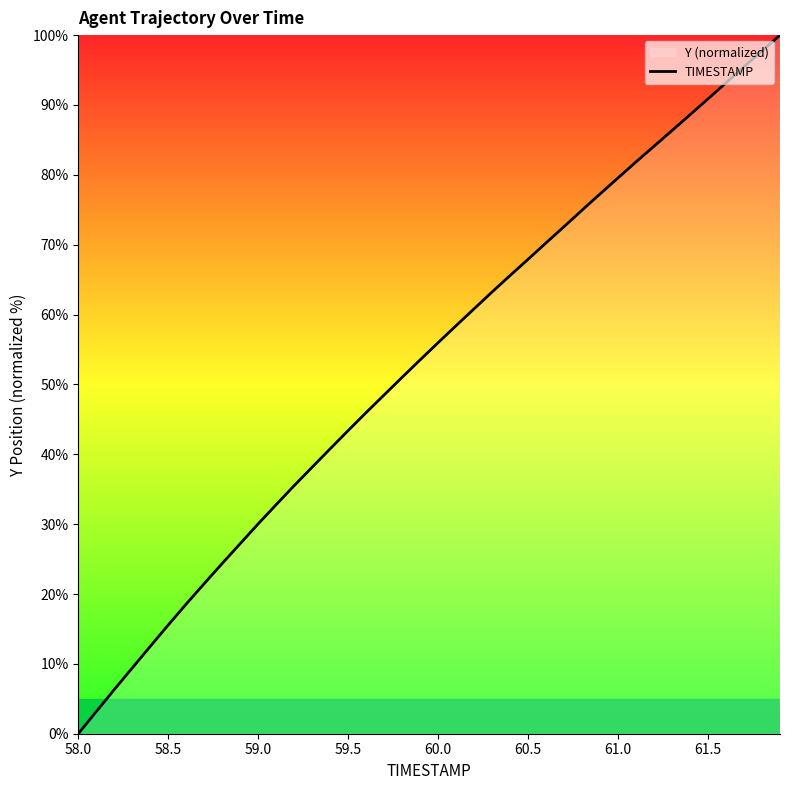

What is the difference between the maximum and minimum values?

100.0